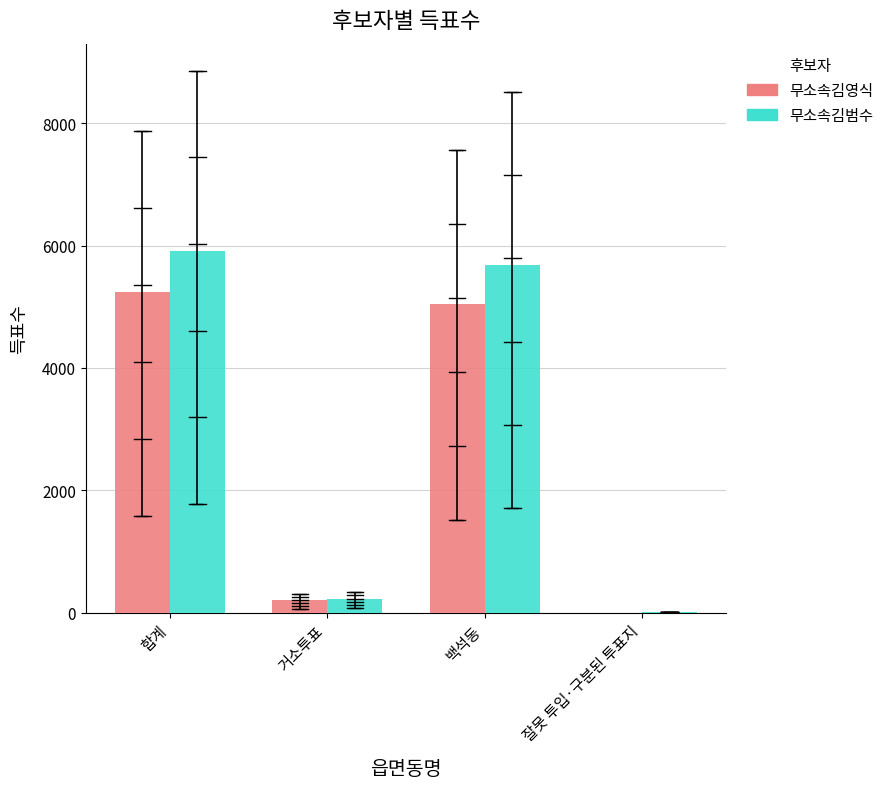

At which category is the sum across all series the highest?

합계